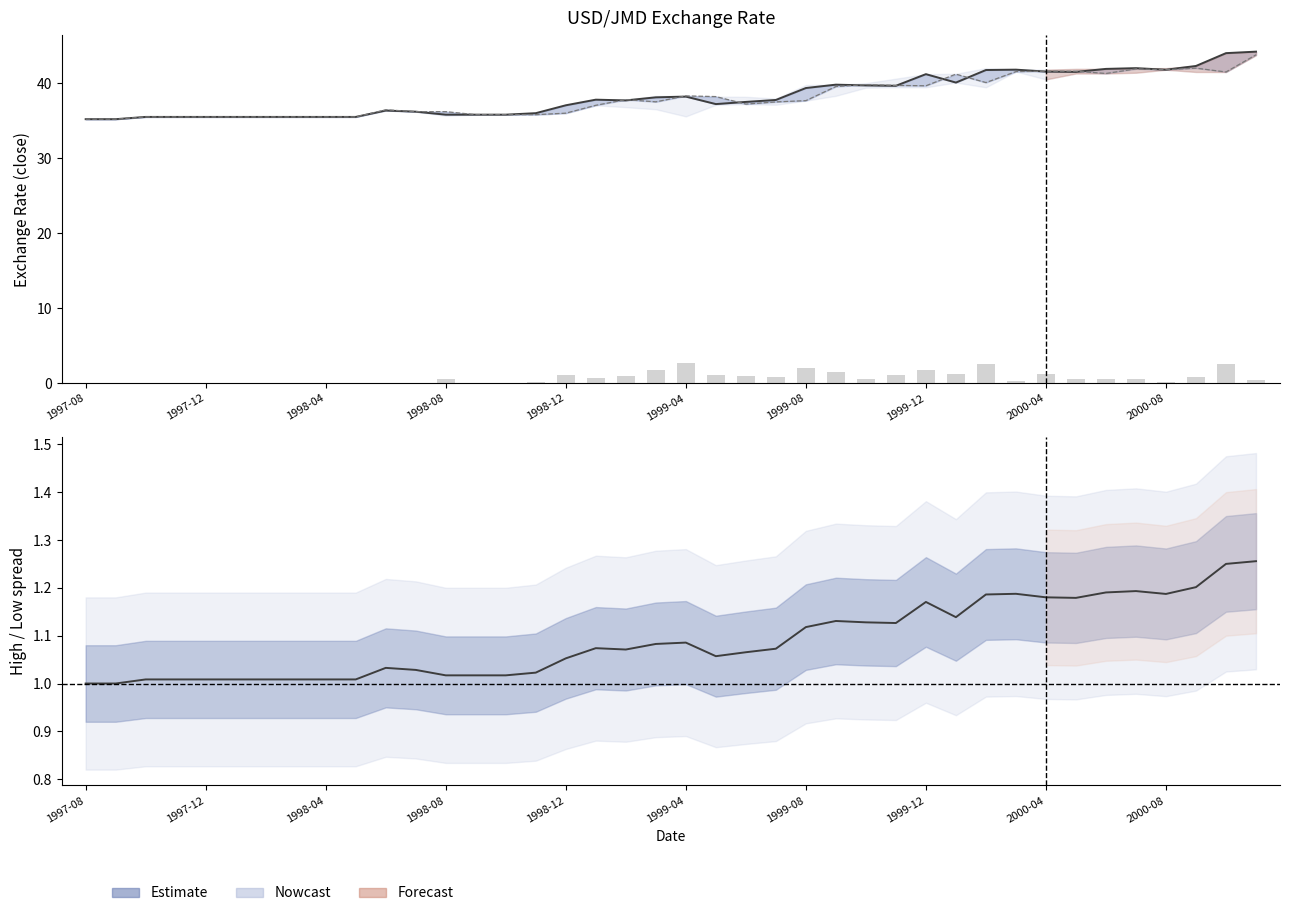

What is the sum of all close values?

1534.2